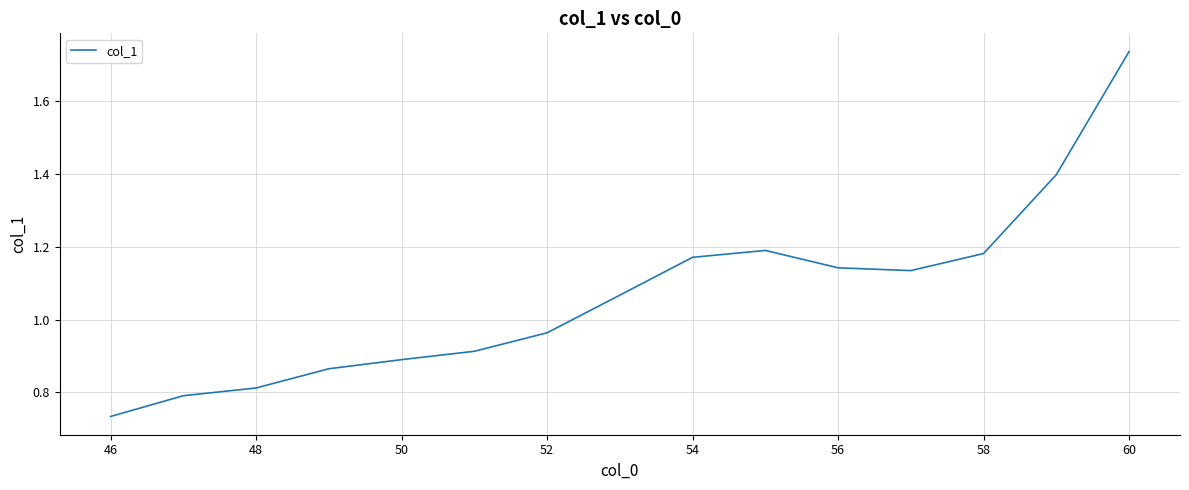

Does the chart have visible grid lines?

Yes